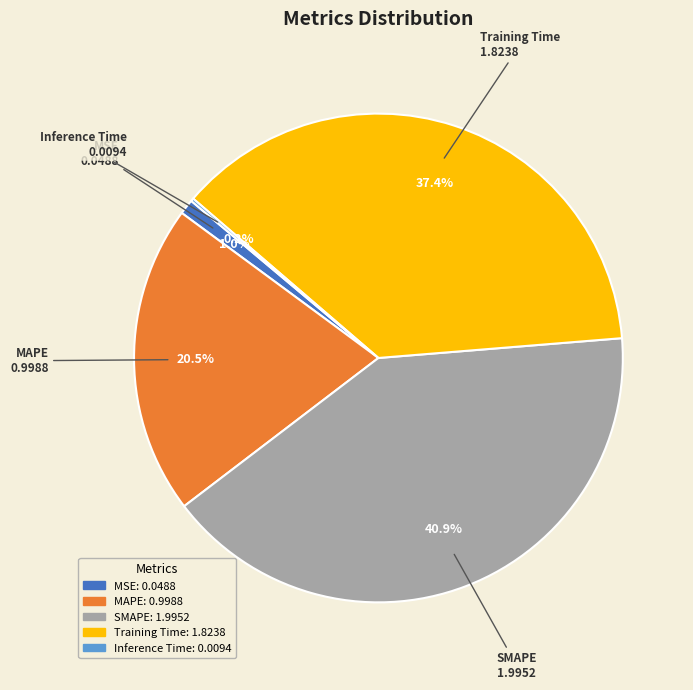

Does SMAPE account for over 50% of the chart?

No